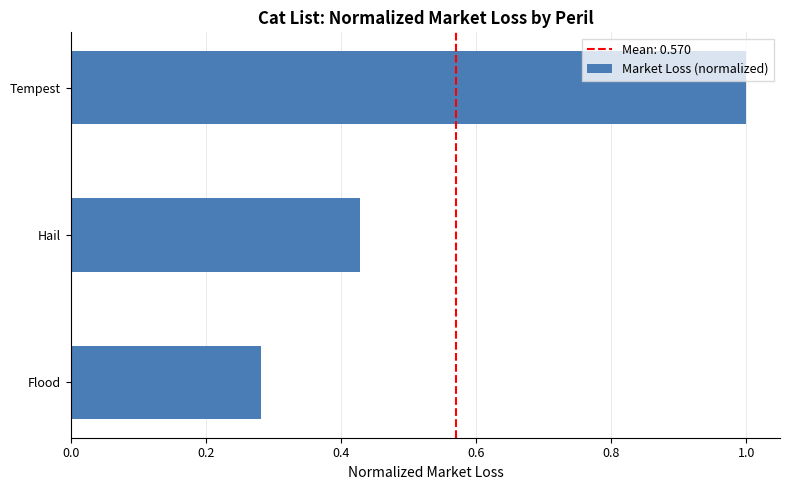

What is the sum of all values?

1.7